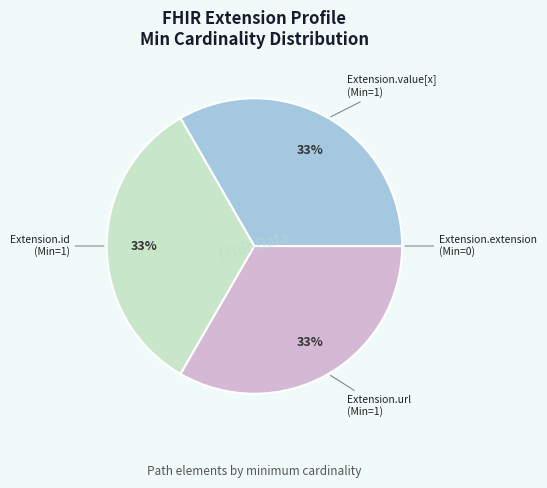

Does any single category account for the majority?

No